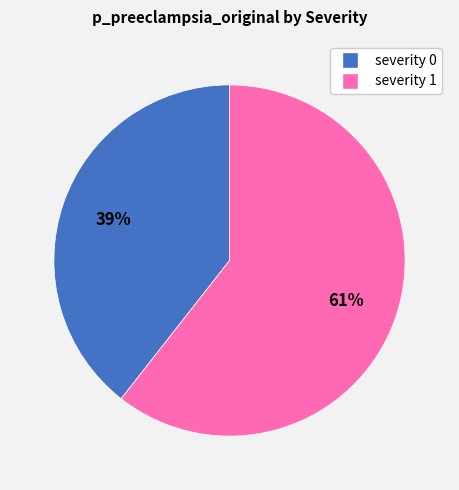

The severity 1 slice represents 49% of the pie. True or false?

False